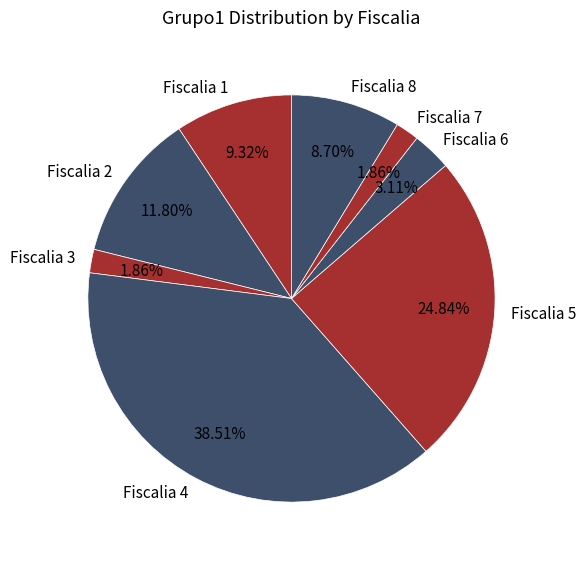

What is the ratio of the value at Fiscalia 6 to the value at Fiscalia 3?

1.7